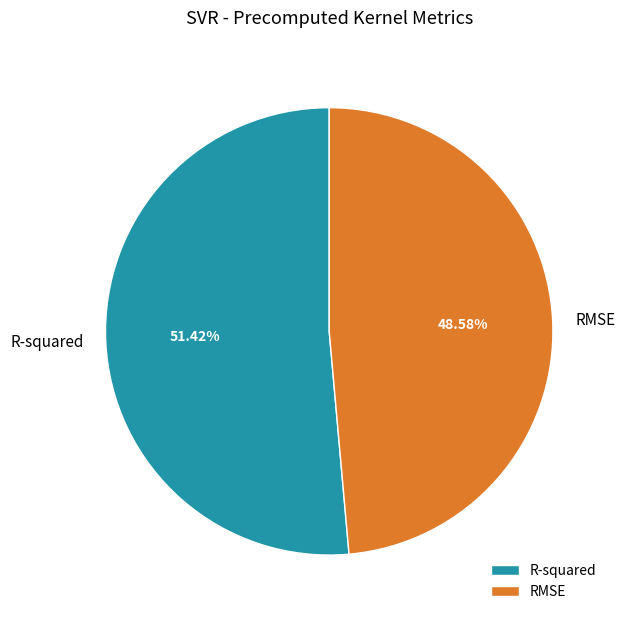

Is there a majority slice in this chart?

Yes